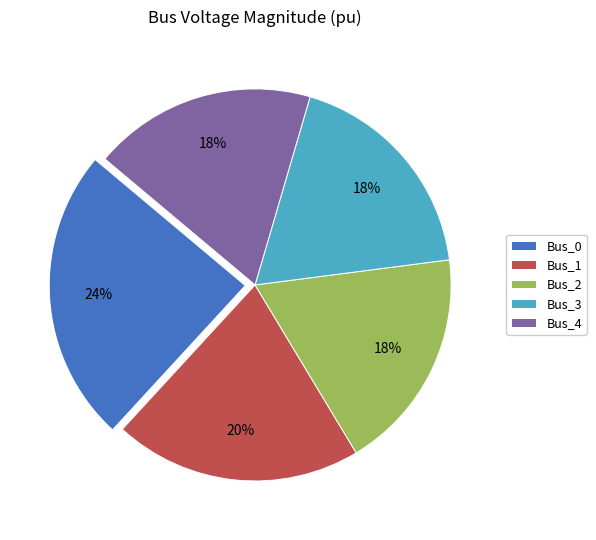

Is the sum of Bus_1 and Bus_0 greater than half?

No